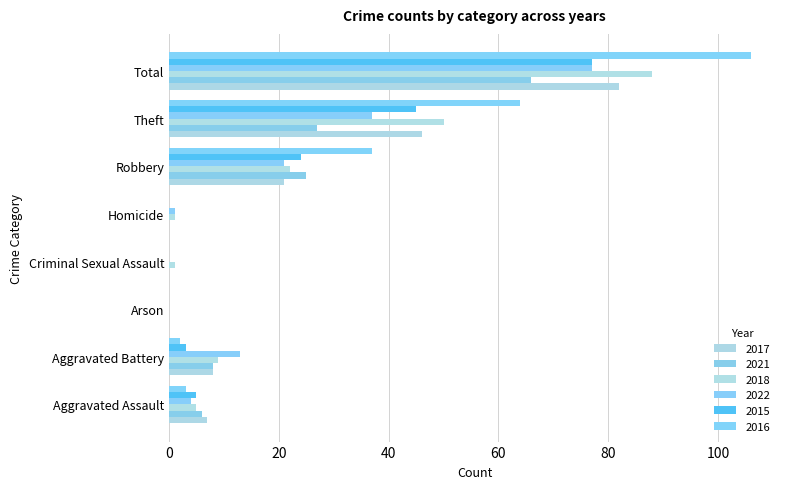

What is the value of the 2022 bar at the 7th from the left?

37